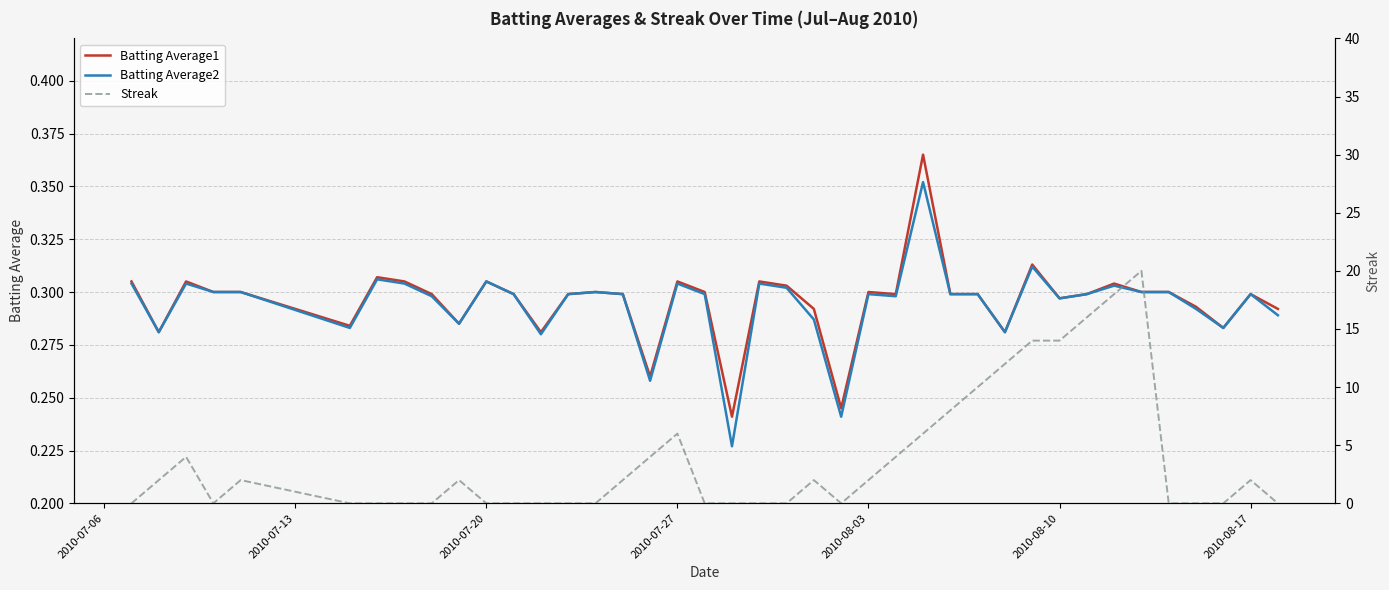

At how many categories does at least one series exceed 17?

2